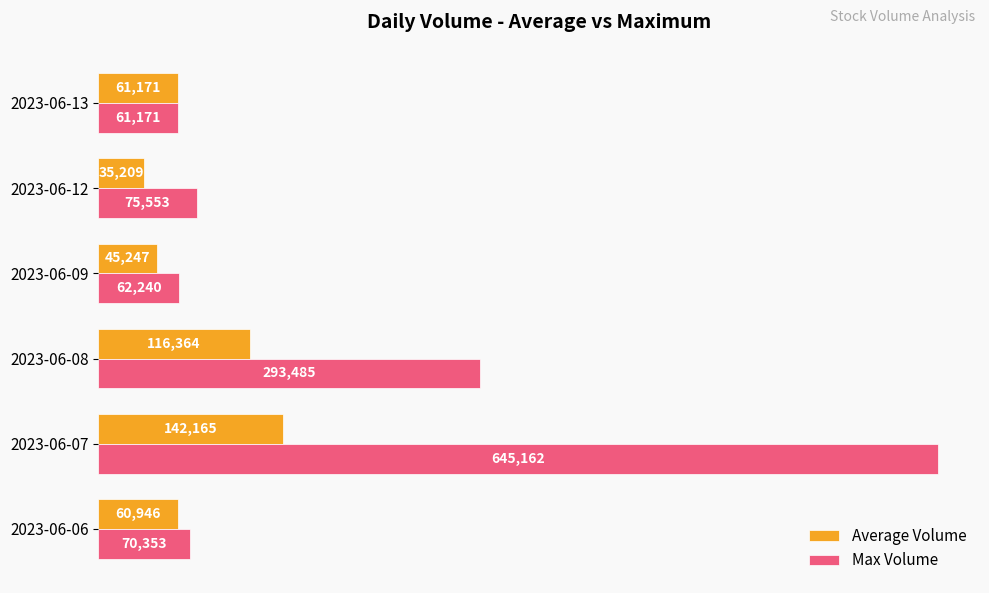

Which series has the widest spread of values?

Max Volume